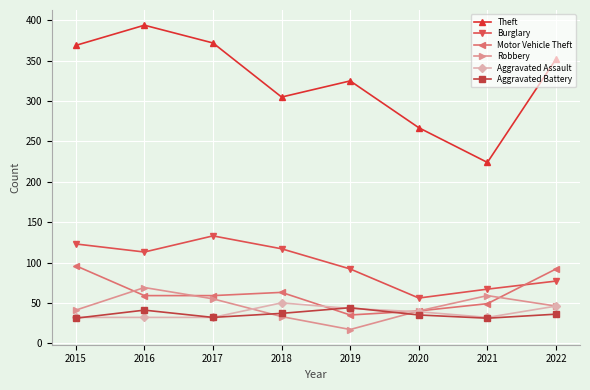

Is it true that Robbery equals 119 at 2016?

False